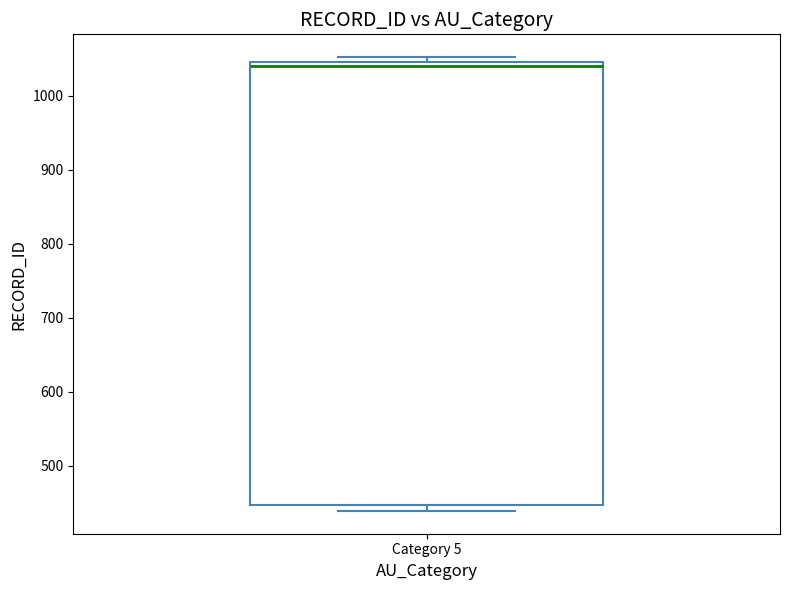

Where is the lower edge of the box for Category 5 on the y-axis? The values are not printed on the chart, so give them approximately, as read against the axis.

450